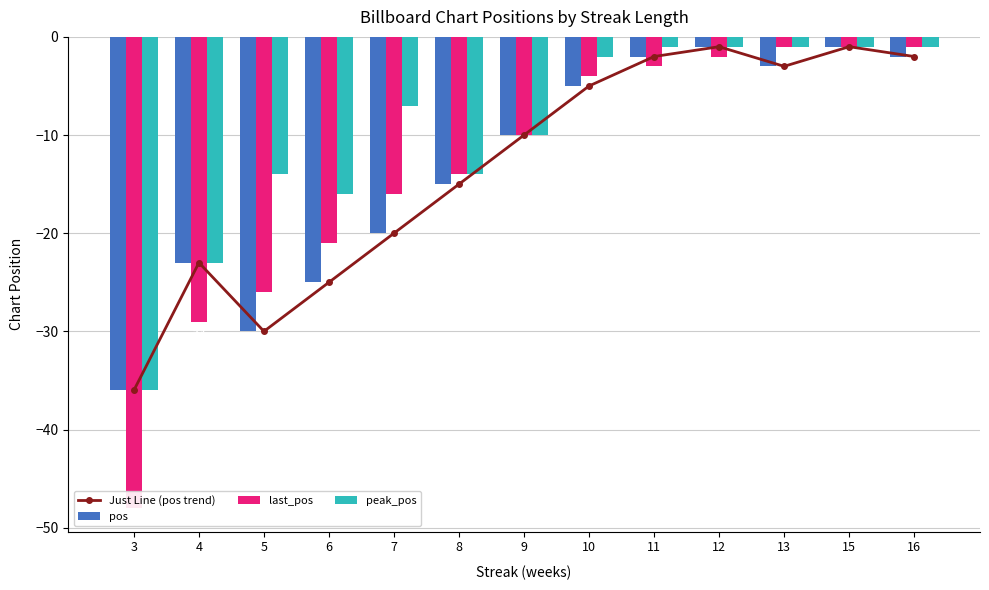

Which series changed the most between 4 and 13?

last_pos